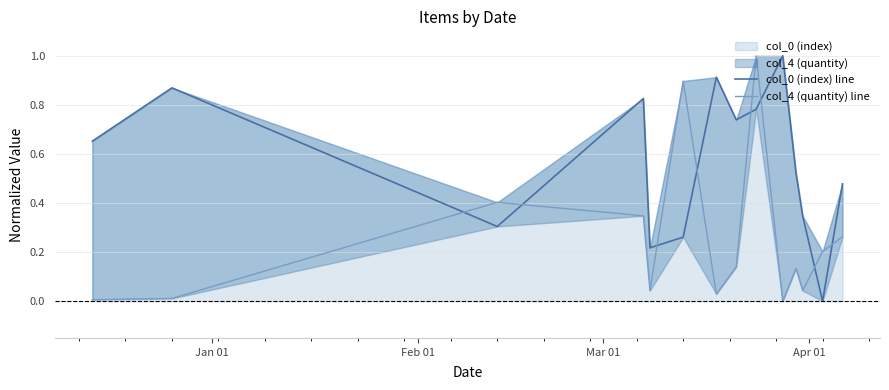

List the series in order of their overall mean, highest first.

col_0 (index) line, col_4 (quantity) line